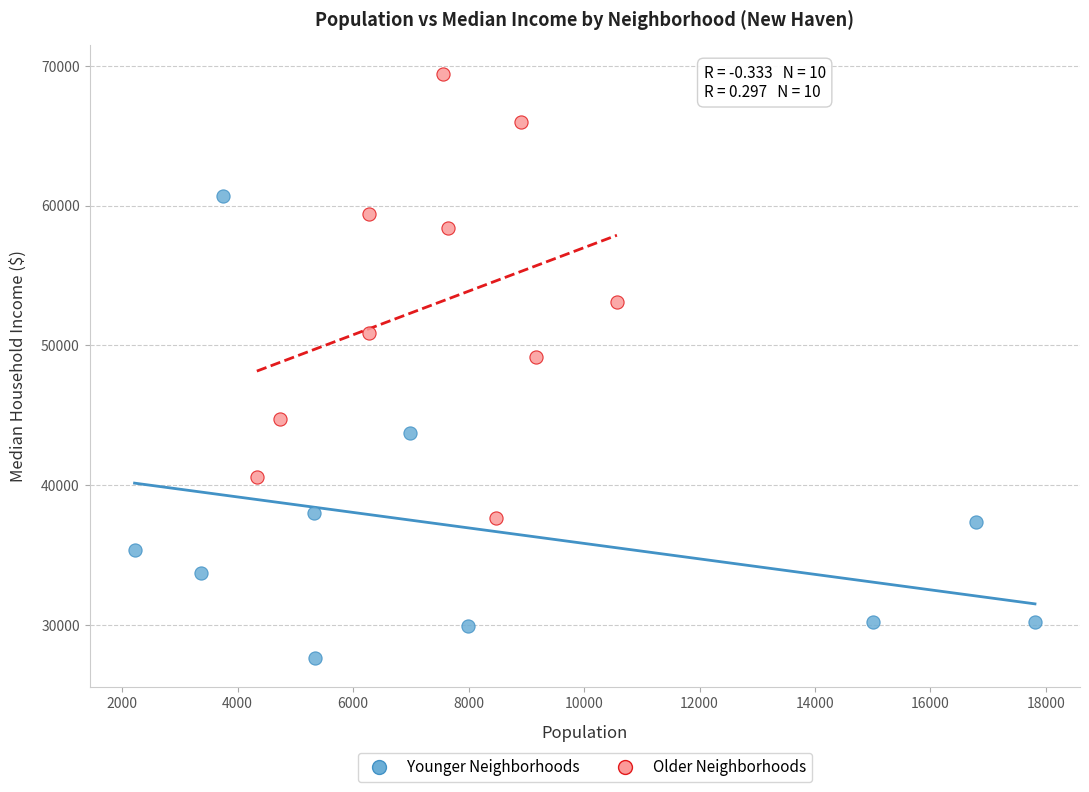

Which series reaches the minimum Y coordinate?

Younger Neighborhoods